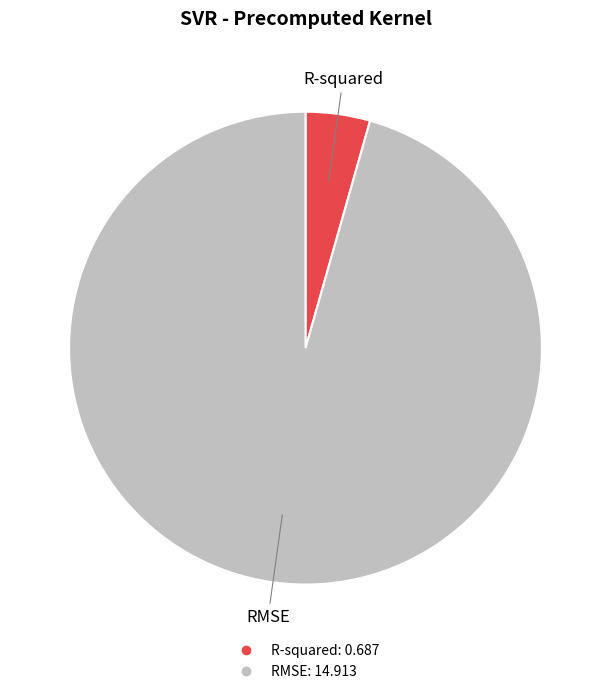

How many slices are in this pie chart?

2